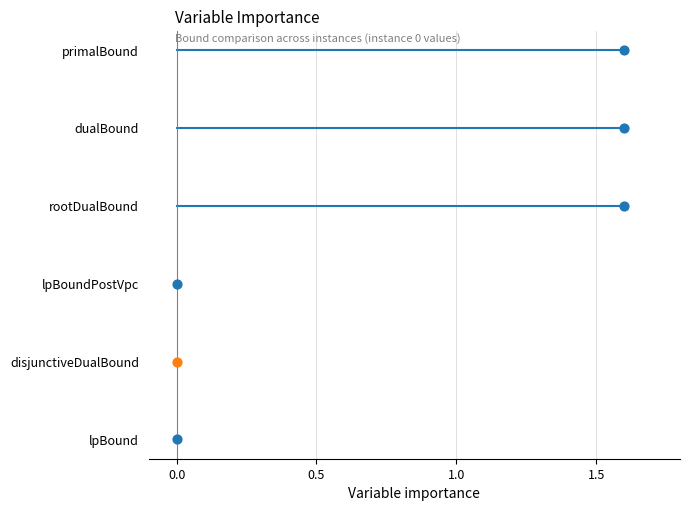

What are all the series names shown in the legend?

lpBound, disjunctiveDualBound, lpBoundPostVpc, rootDualBound, dualBound, primalBound